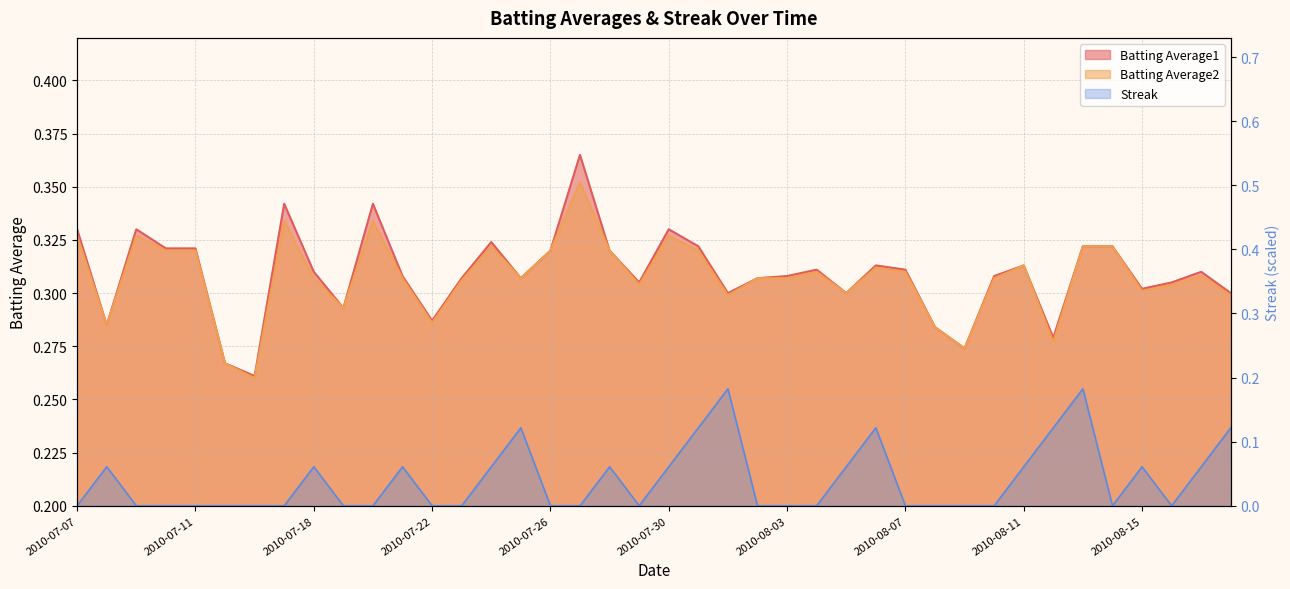

At 2010-08-05, list the series in order from smallest to largest.

Streak, Batting Average1, Batting Average2